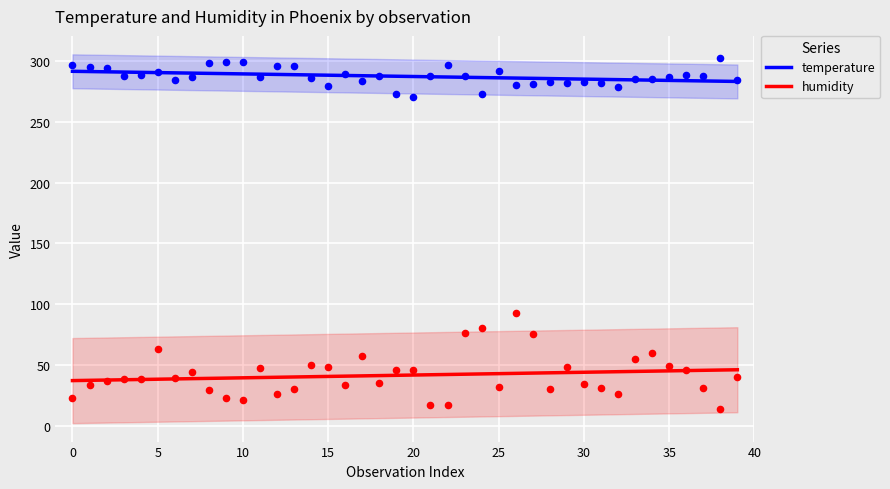

What is the minimum value for temperature?

283.4